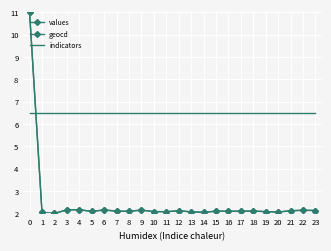

Which series has the largest range (max minus min)?

values